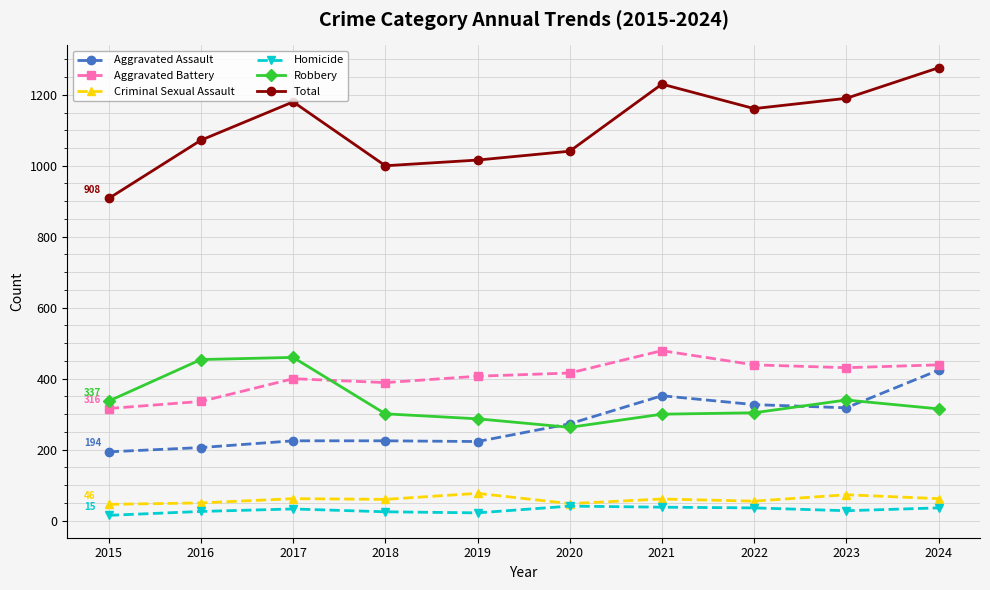

What is the difference between the maximum and minimum values in the Aggravated Assault series?

230